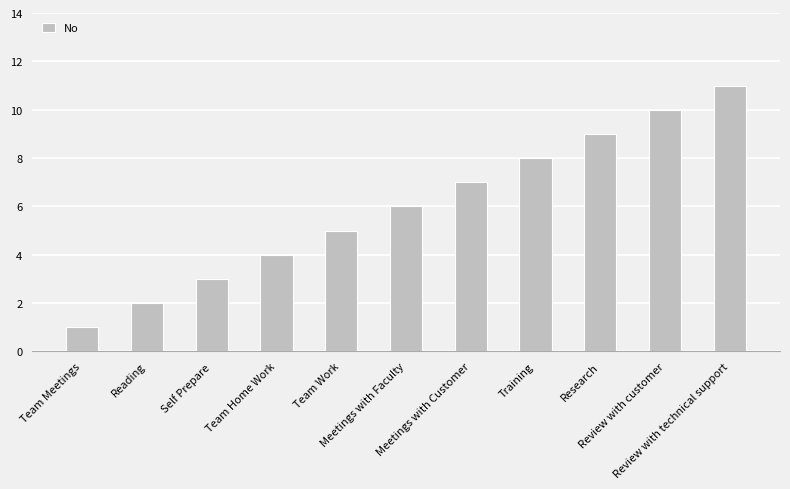

What position from the right is Meetings with Faculty?

6